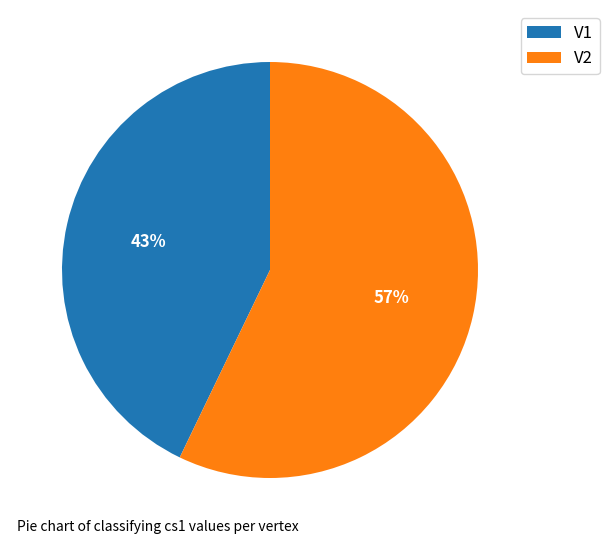

What is the ratio of the value at V2 to the value at V1?

1.3